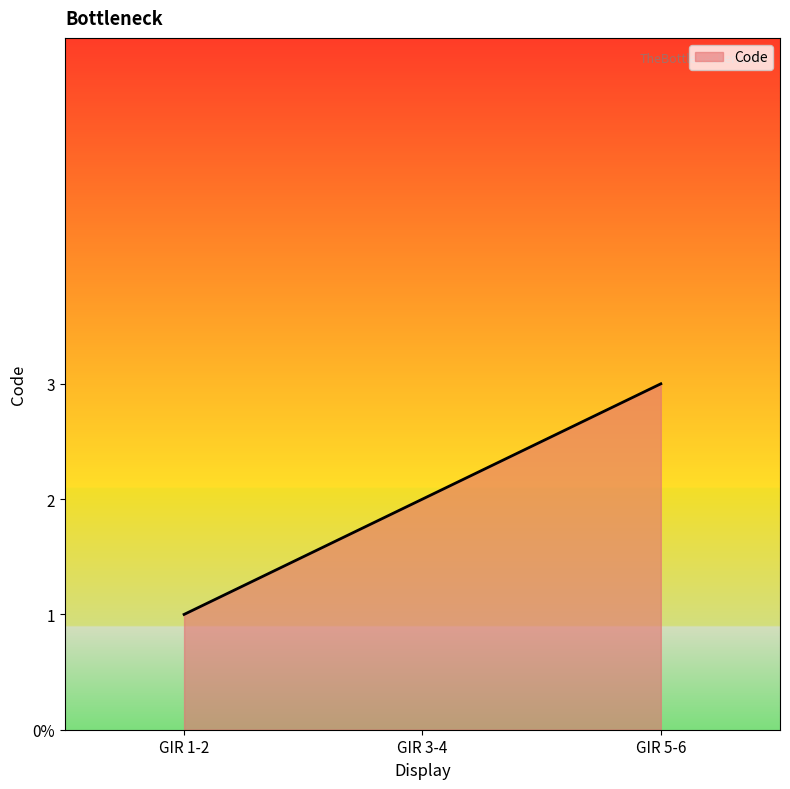

The value at GIR 3-4 is 2. True or false?

True